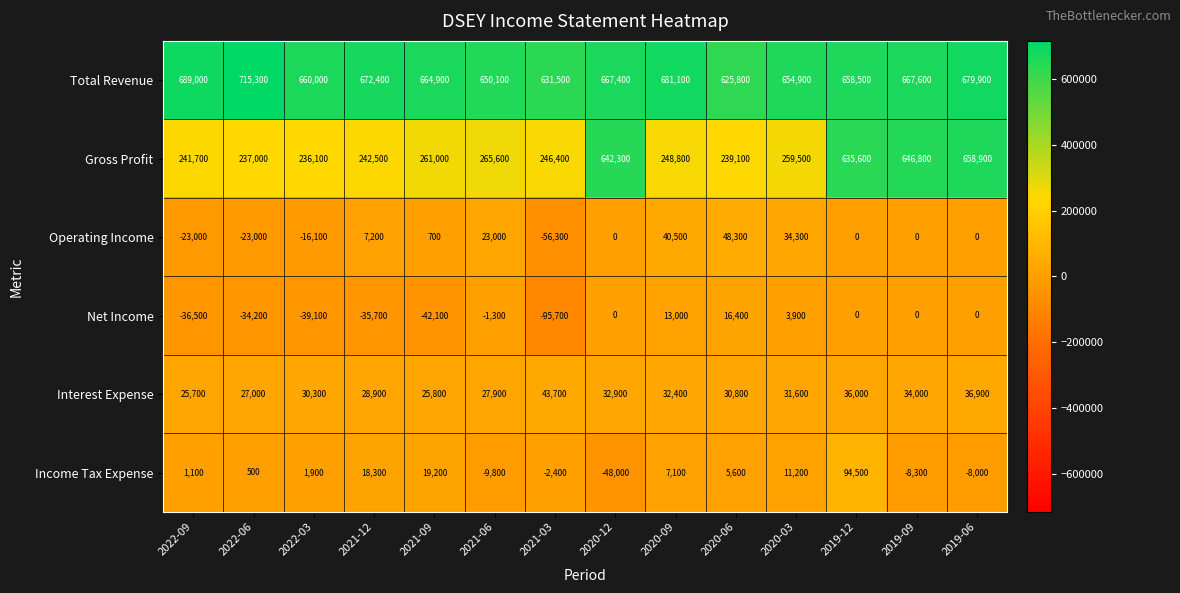

How many categories are shown in the chart?

14